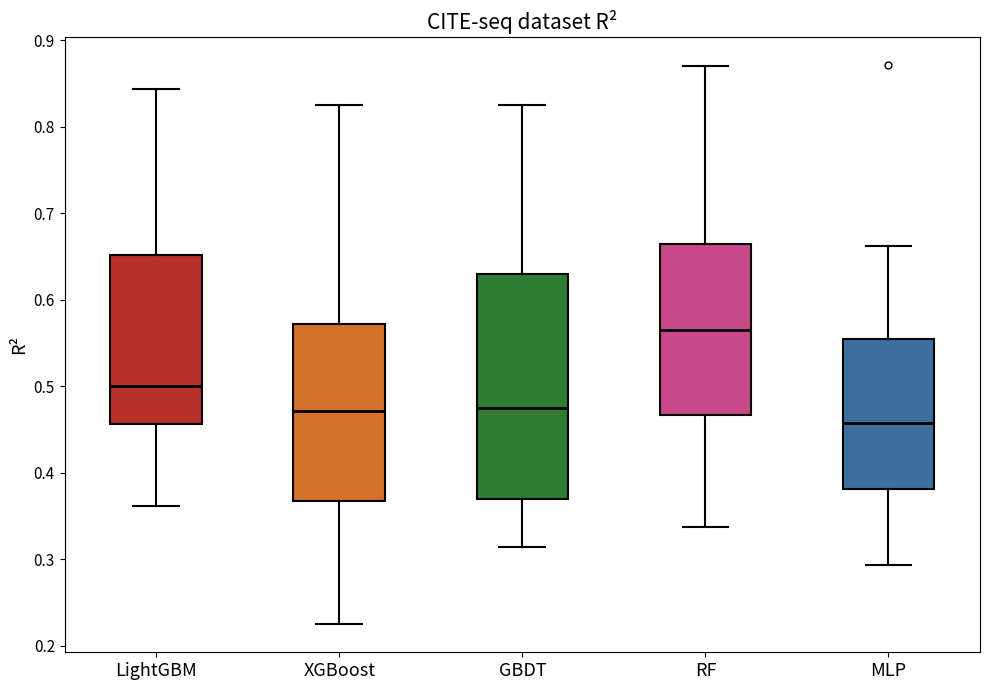

Where does the median line of the box for XGBoost sit on the y-axis? The values are not printed on the chart, so give them approximately, as read against the axis.

0.47